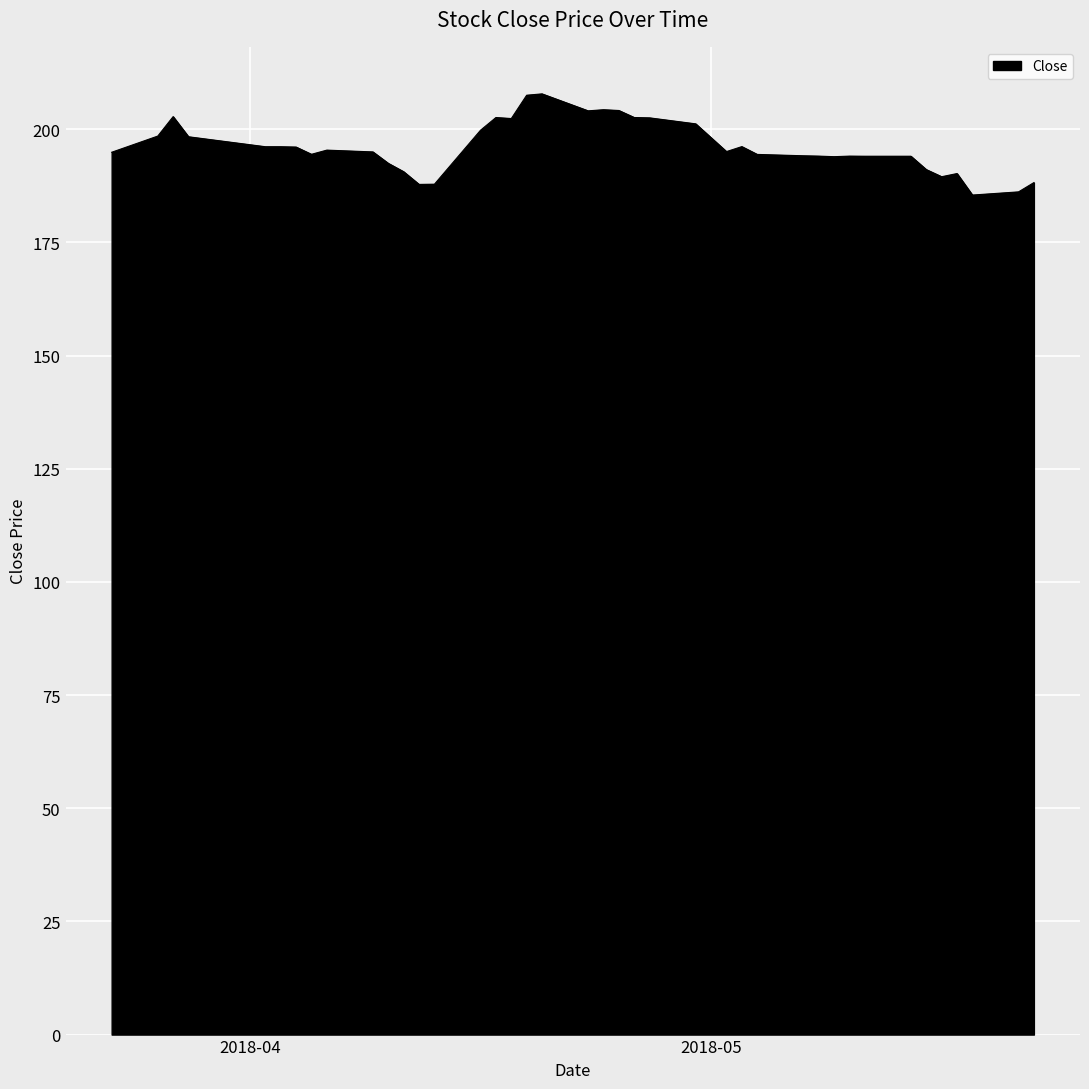

What is the greatest value displayed?

207.8